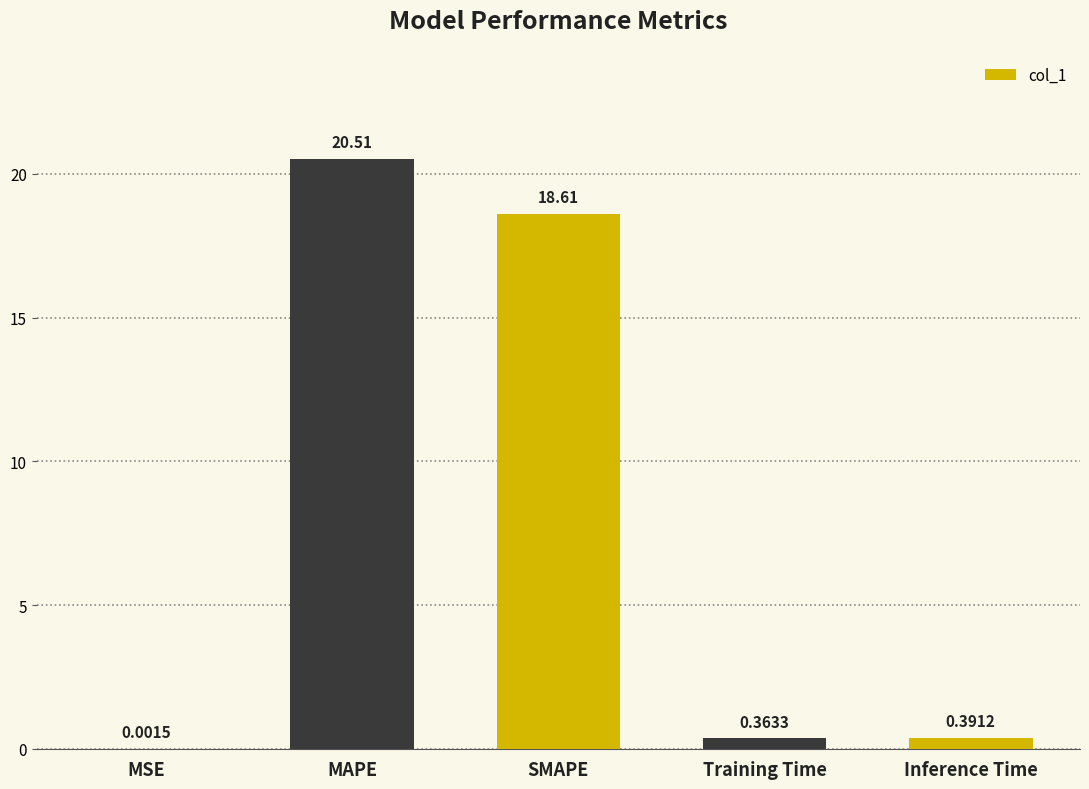

What is the change in value from SMAPE to Training Time?

-18.2